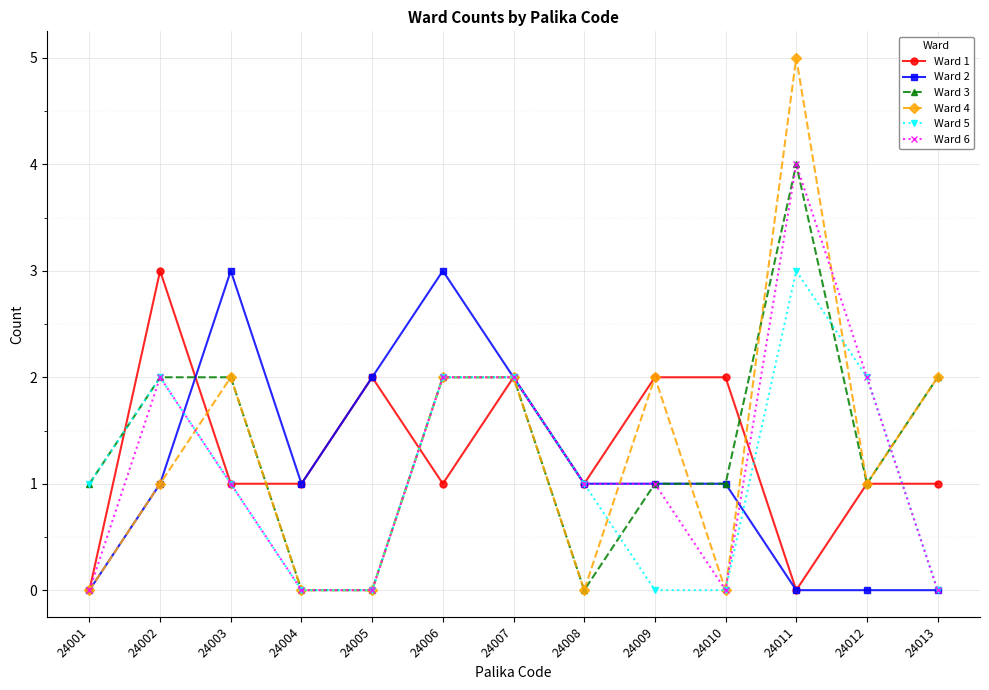

Where do Ward 1 and Ward 3 first cross each other?

24001 and 24002